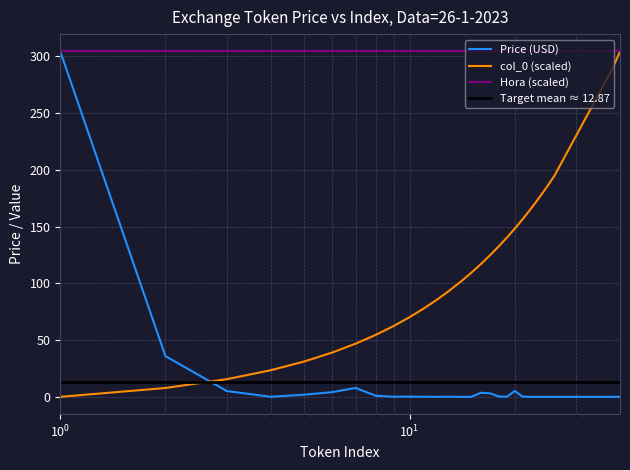

Is this an area chart (filled region under the line)?

No